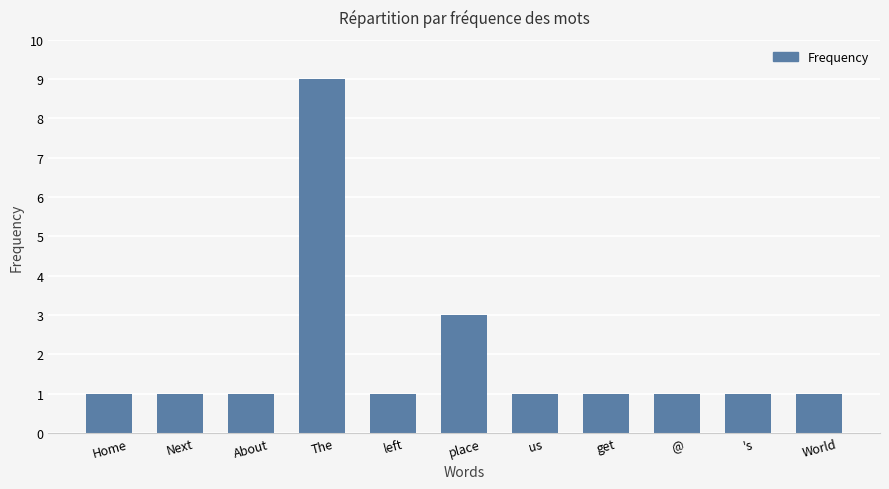

Count the number of categories in the chart.

11